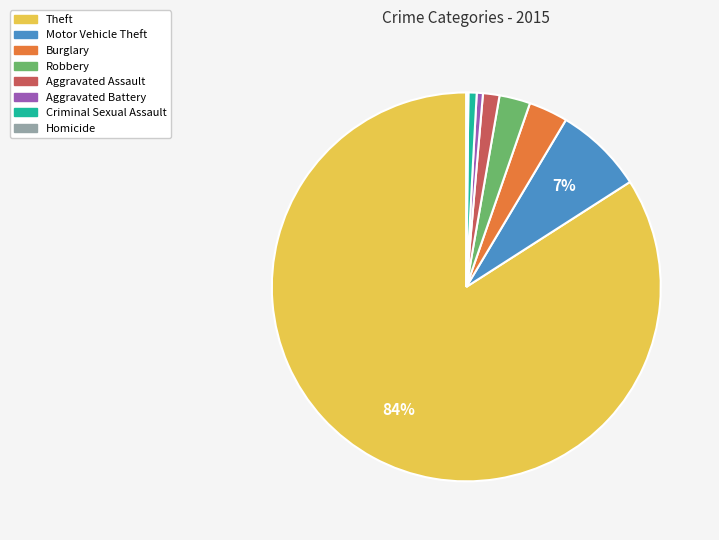

Is there a majority slice in this chart?

Yes